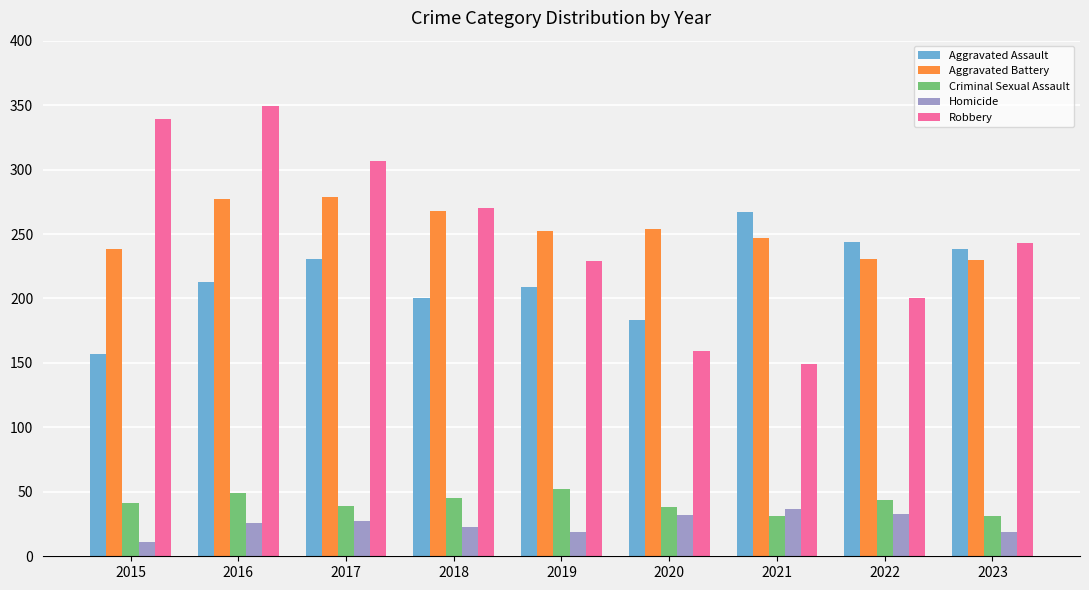

At how many categories does at least one series exceed 109?

9